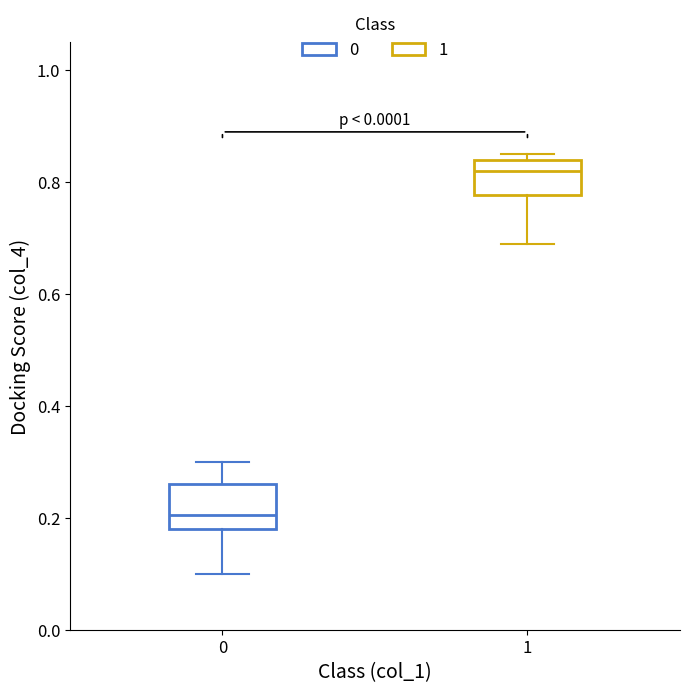

Reading left to right, read every box against the y-axis: the position of its median line, the range the box covers, and the ends of its whiskers. The values are not printed on the chart, so give them approximately, as read against the axis.

0: median 0.20, box 0.18 to 0.26, whiskers 0.10 to 0.30
1: median 0.82, box 0.78 to 0.84, whiskers 0.70 to 0.86